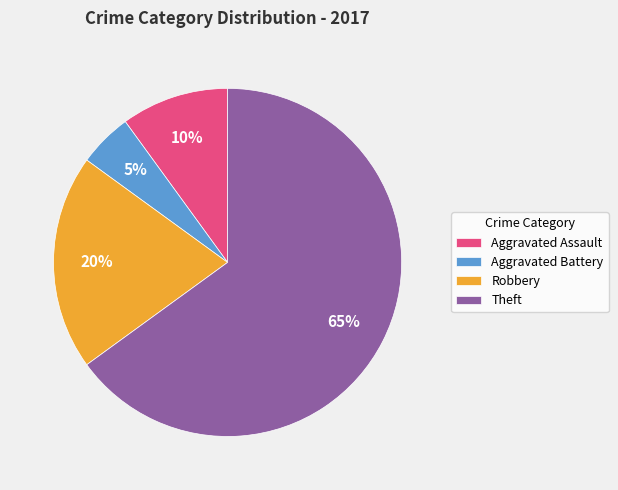

To the nearest percent, what is the average slice percentage?

25%